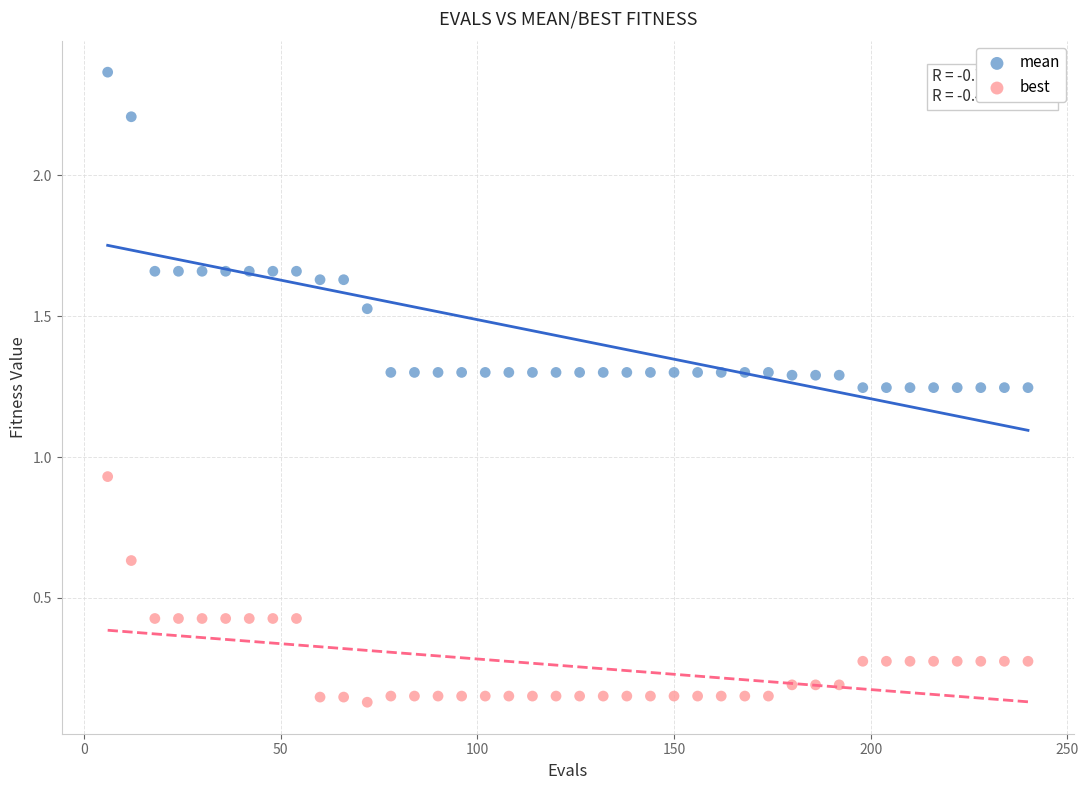

Which series contains the lowest Y value?

best